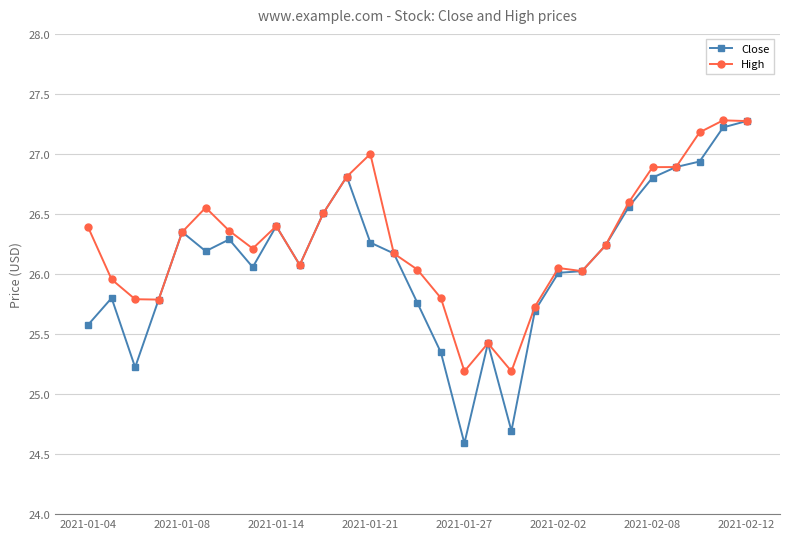

Which series has the largest range (max minus min)?

Close